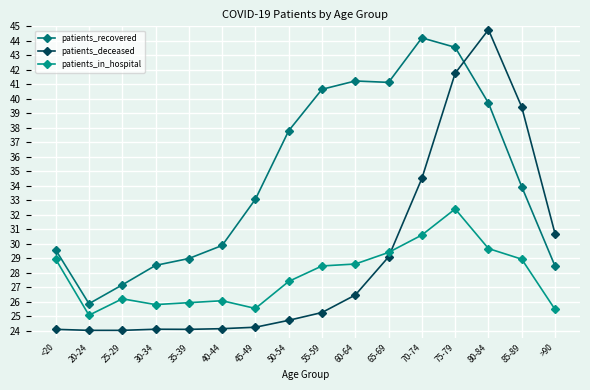

What is the spread (max minus min) of values at 45-49?

8.8